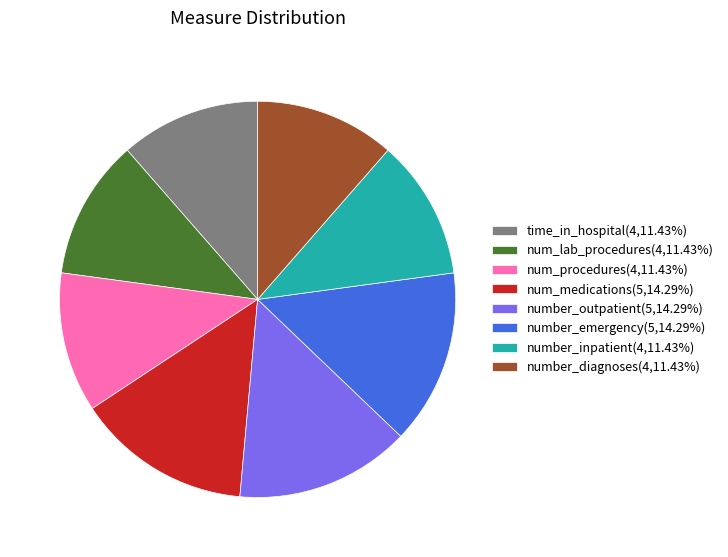

Is there any slice that represents more than half of the pie?

No